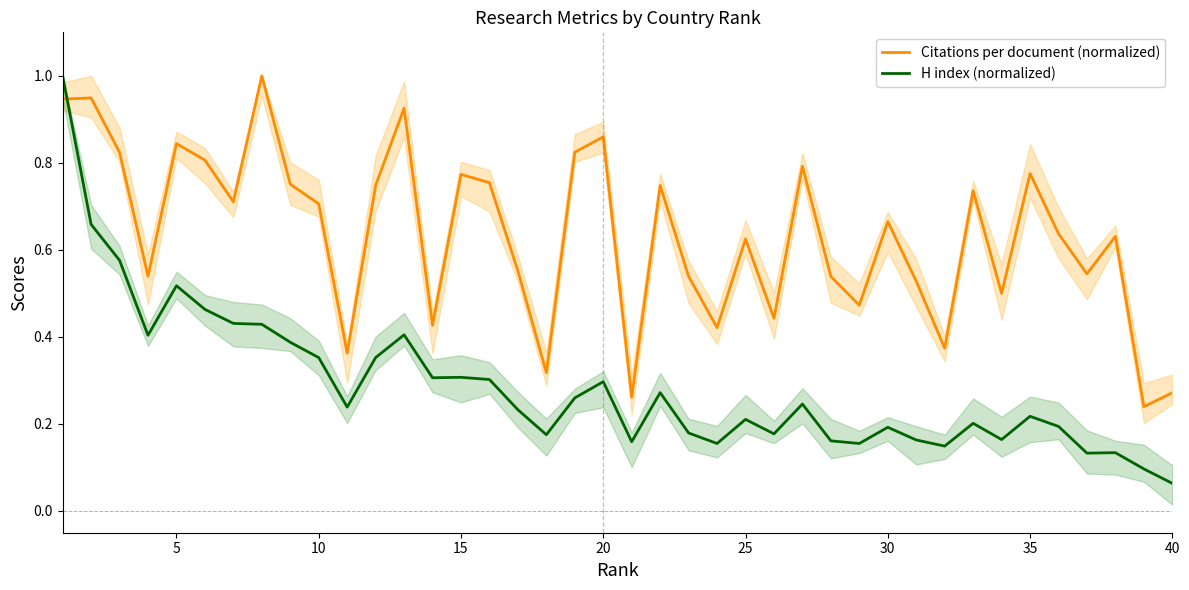

How many lines are shown in the chart?

2